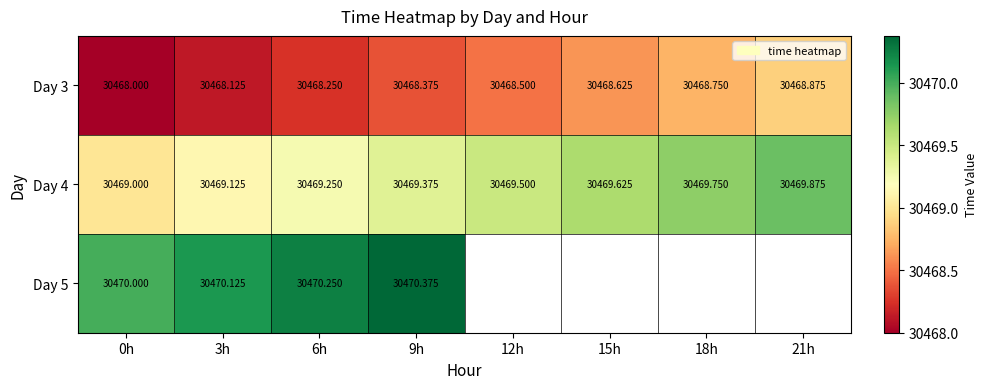

At how many categories does at least one series exceed 30469?

8